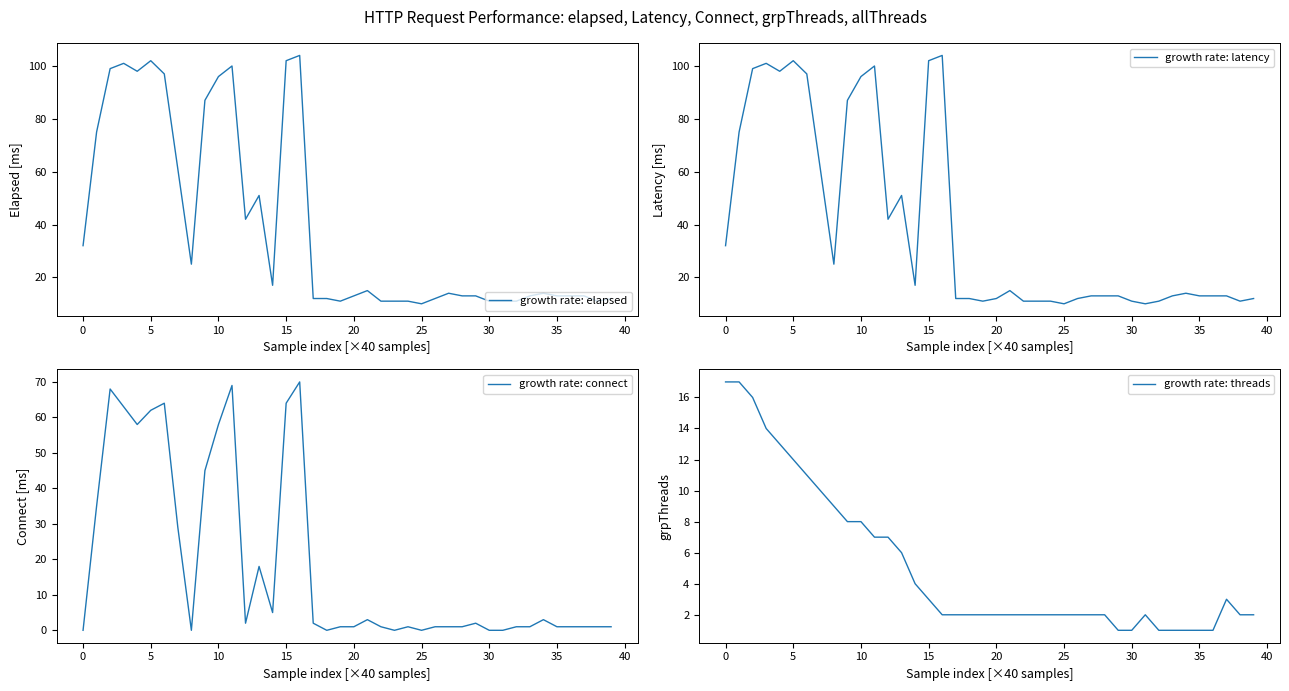

What is the highest value of the growth rate: connect series?

70